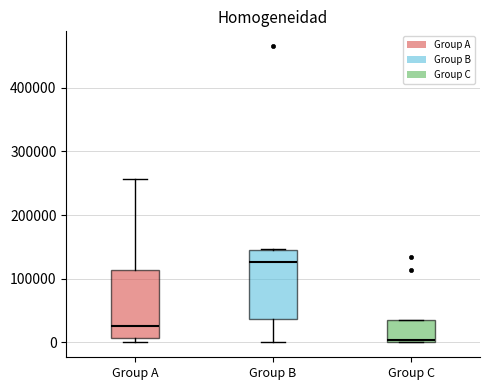

Which box has the lowest median line?

Group C